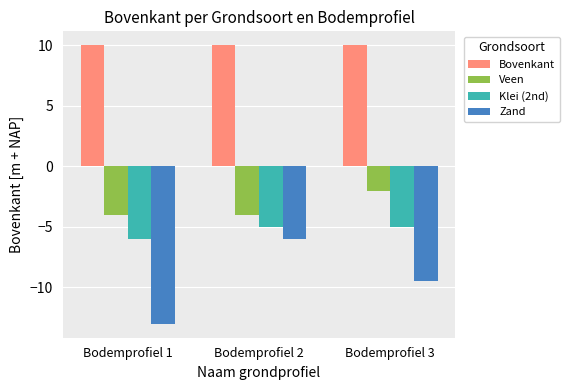

Is the value of Klei (2nd) at Bodemprofiel 2 greater than the value of Zand at Bodemprofiel 3?

Yes